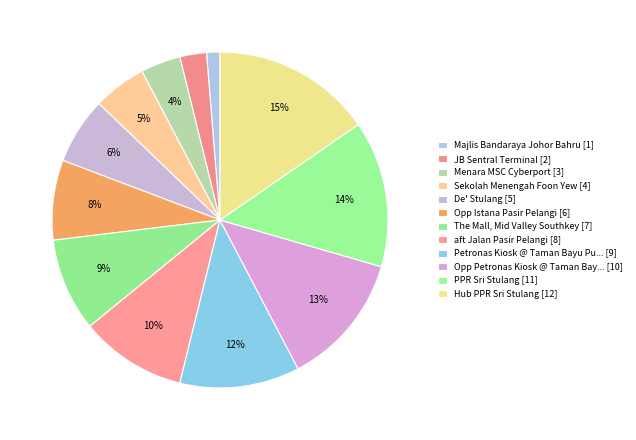

How many segments does this pie chart have?

12